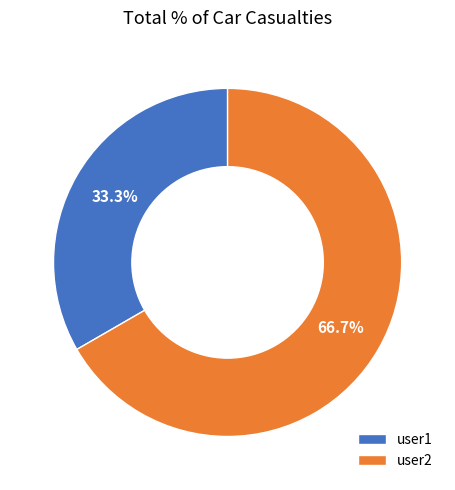

Is it true that user1 is 42% of the pie?

False